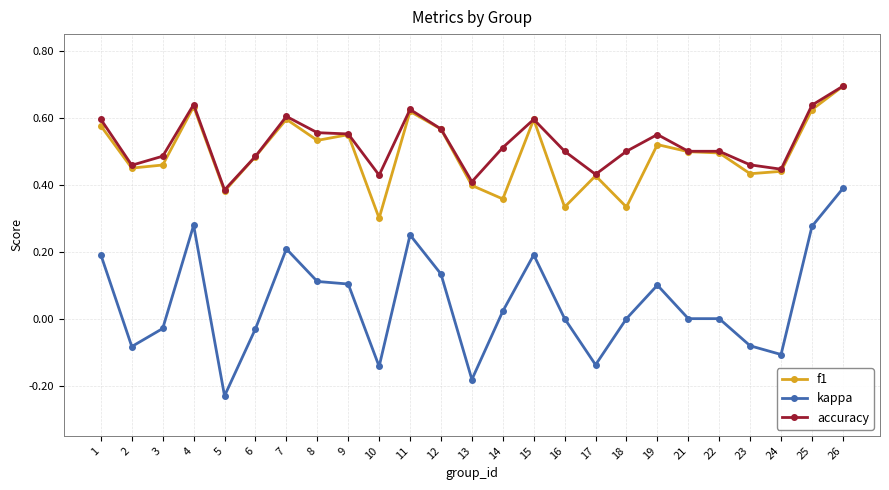

Which category has the lowest value across all series?

5